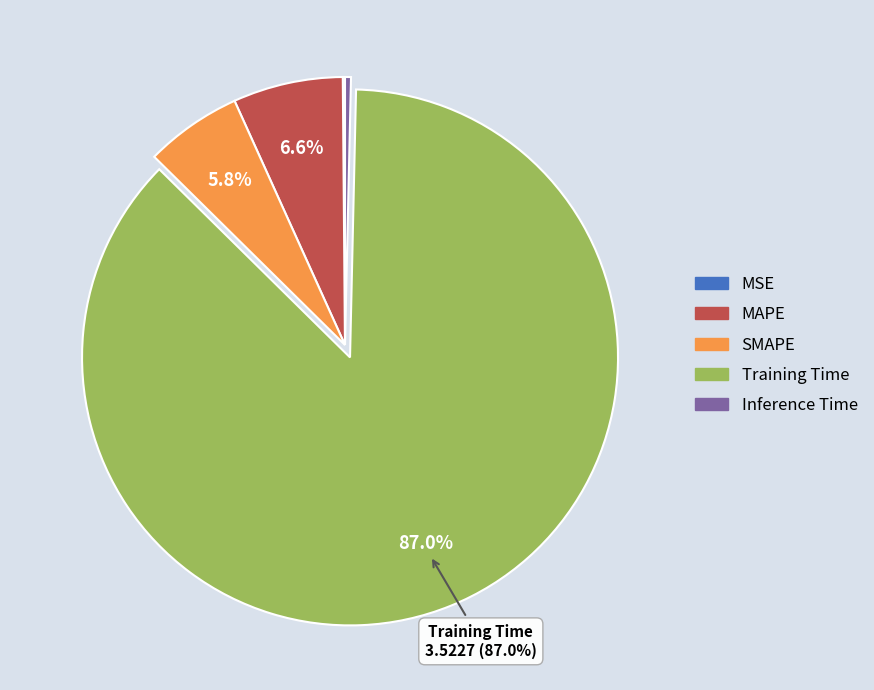

Combined, do Inference Time and Training Time account for over 50%?

Yes